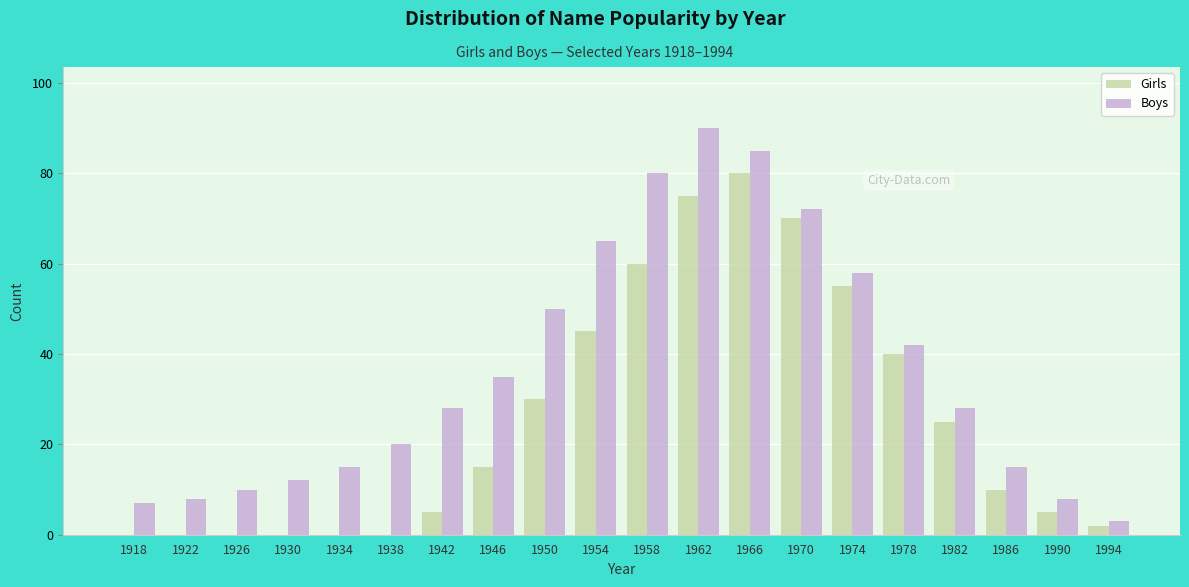

What is the sum of the Boys values at 1962 and 1922?

98